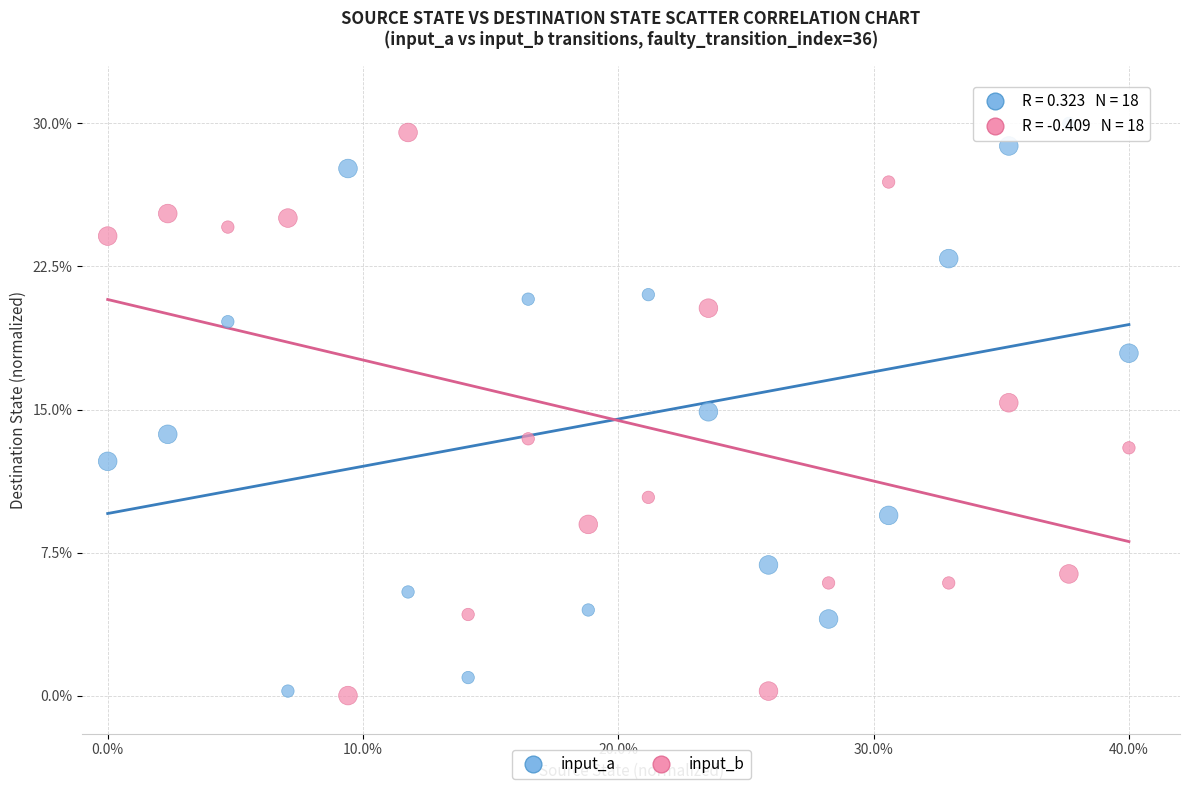

Across all data points, what is the range of X values (max minus min)?

40.0